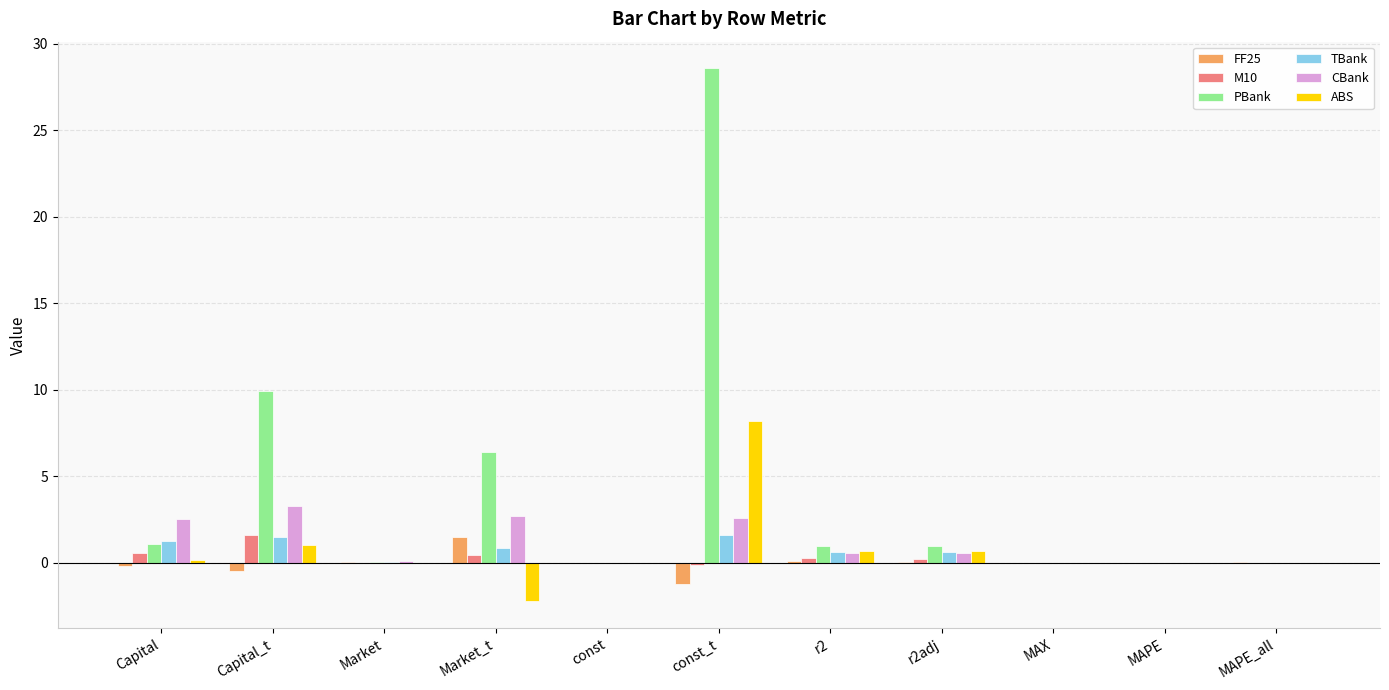

What is the maximum value shown in the chart?

28.6